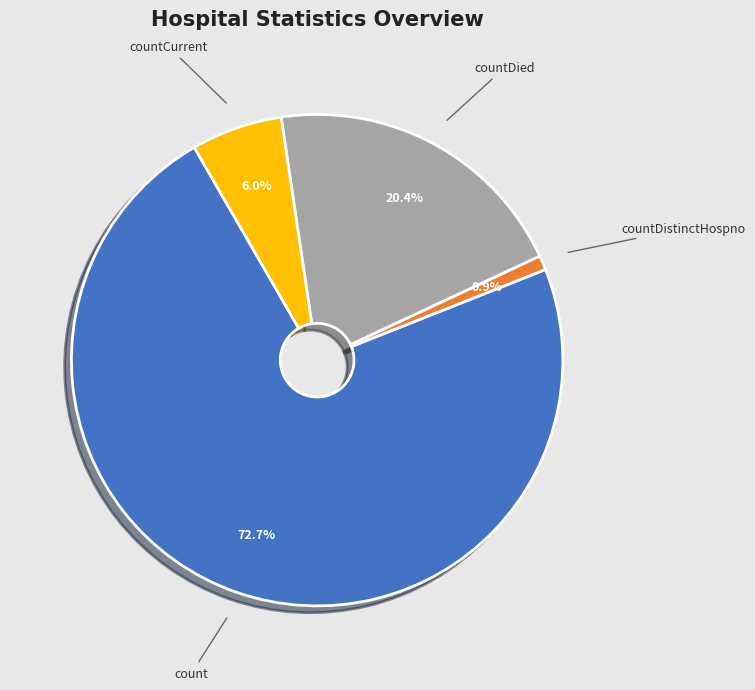

True or false: countCurrent accounts for 14% of the total.

False